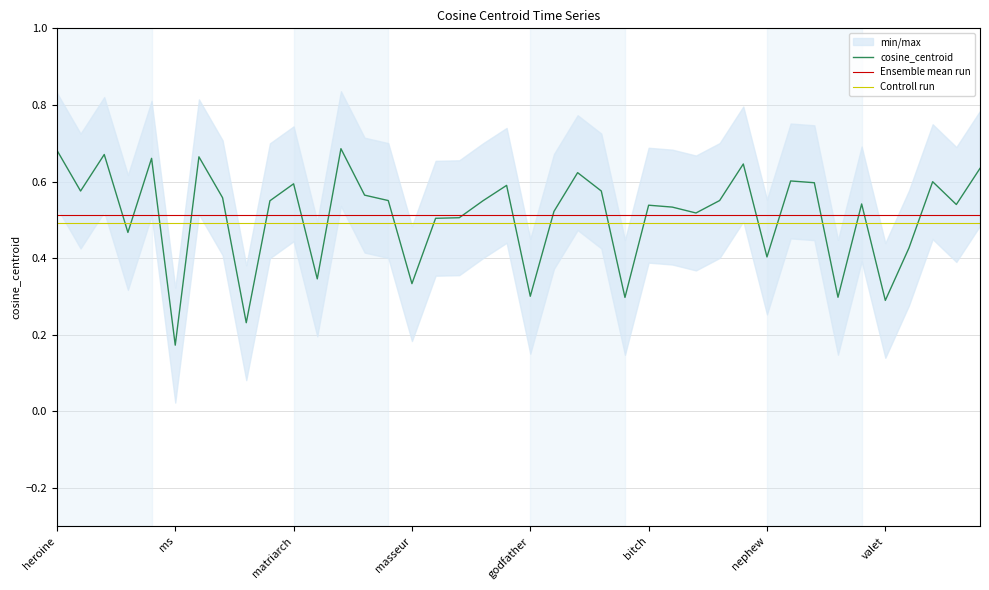

What is the difference between the maximum and minimum values?

0.5